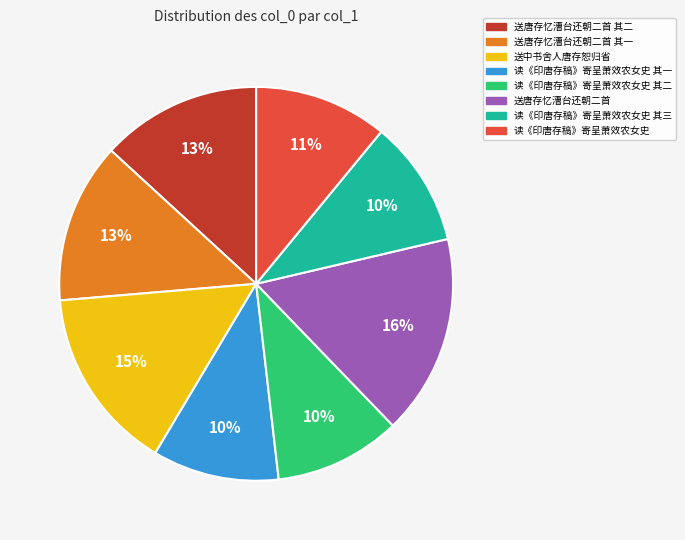

What is the ratio of the value at 读《印唐存稿》寄呈萧效农女史 to the value at 送唐存忆漕台还朝二首?

0.7